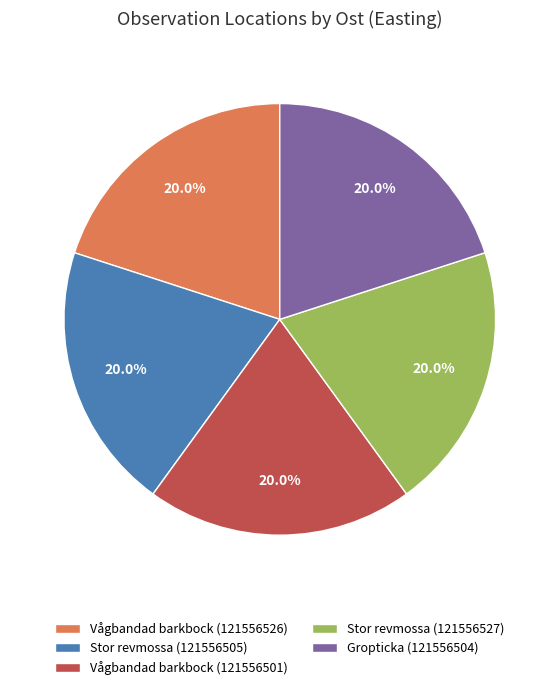

To the nearest percent, what is the average slice percentage?

20%